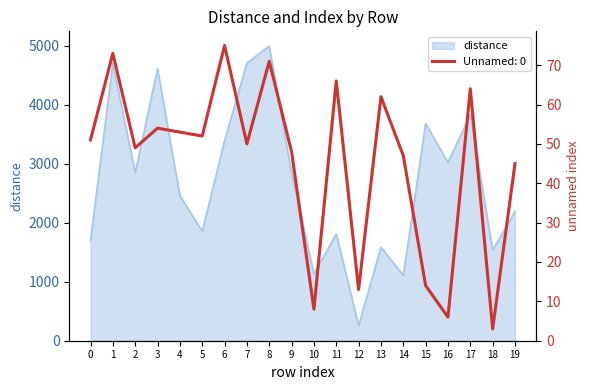

Reading left to right, what are all the values shown in this chart?

distance: 1700.9	4700.4	2848.2	4607.3	2458.1	1854.2	3387.6	4704.4	4992.0	2837.7	1133.4	1809.9	256.0	1585.5	1106.4	3677.0	3021.4	3830.0	1535.2	2188.9
Unnamed: 0: 51.0	73.0	49.0	54.0	53.0	52.0	75.0	50.0	71.0	48.0	8.0	66.0	13.0	62.0	47.0	14.0	6.0	64.0	3.0	45.0